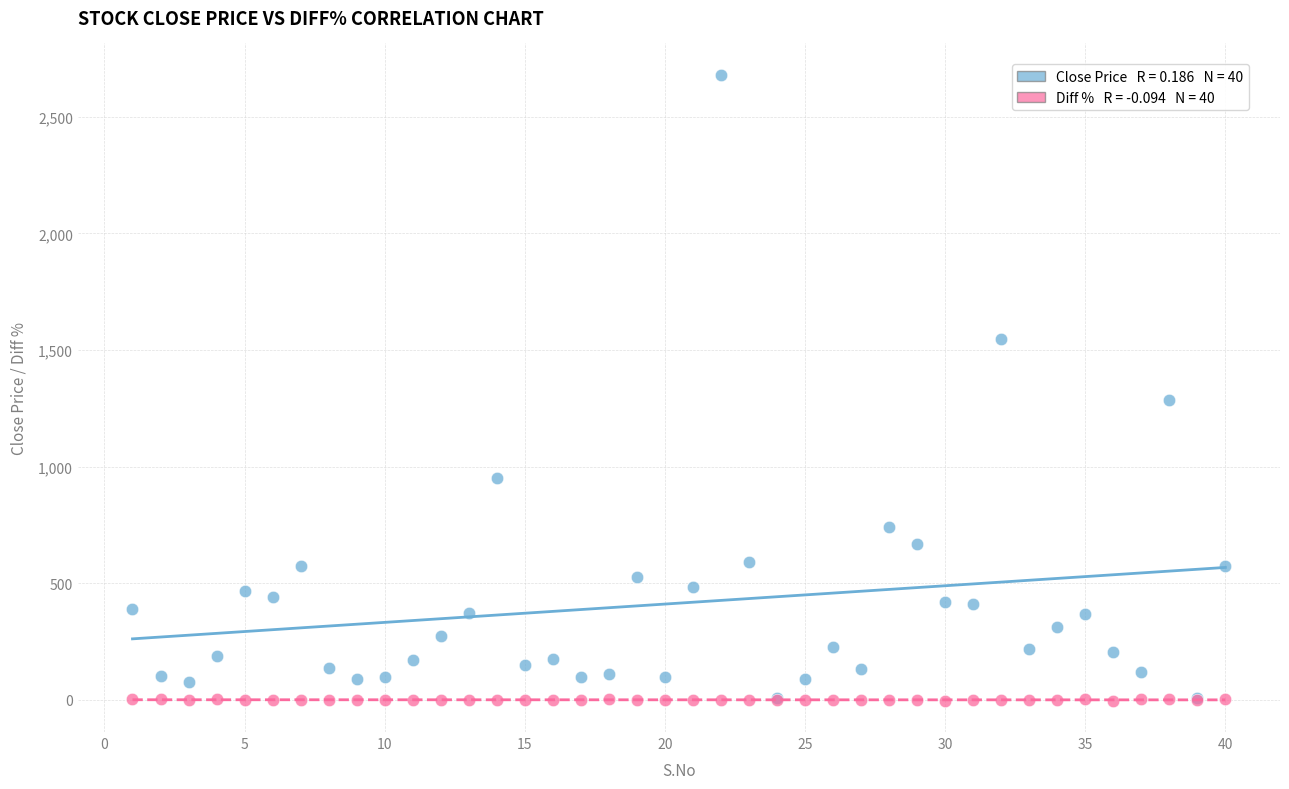

Across all series, what Y value is closest to 1338?

1285.0